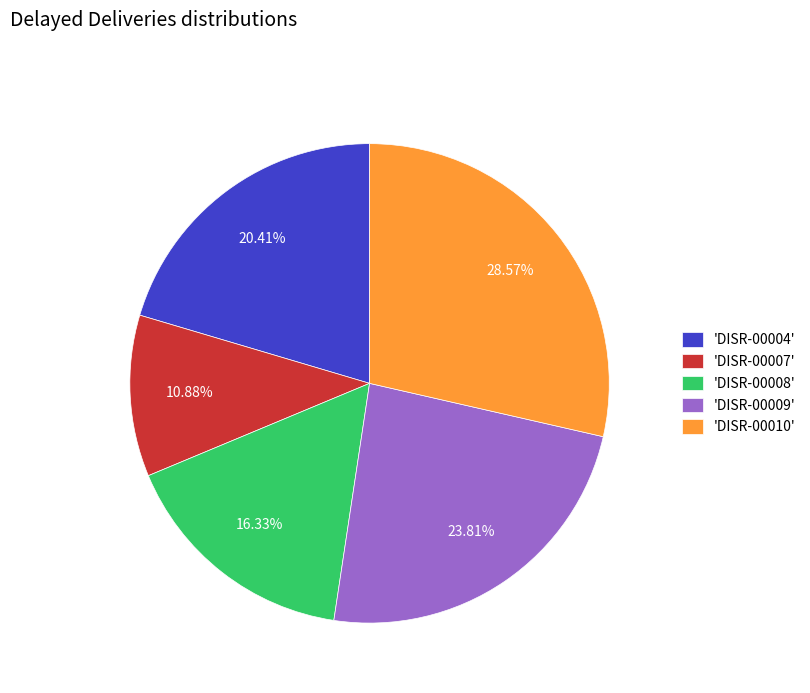

Do 'DISR-00008' and 'DISR-00010' together represent more than half of the pie?

No